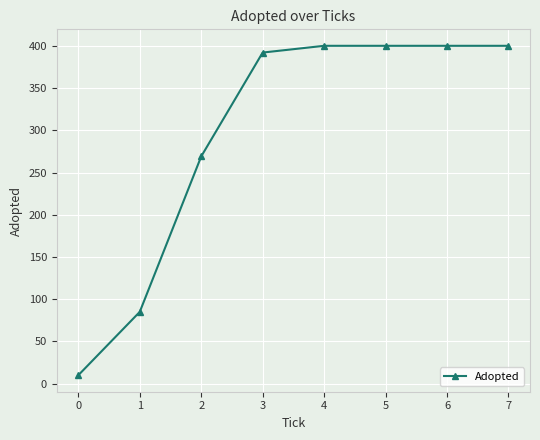

What is the value of the 4th point from the left?

392